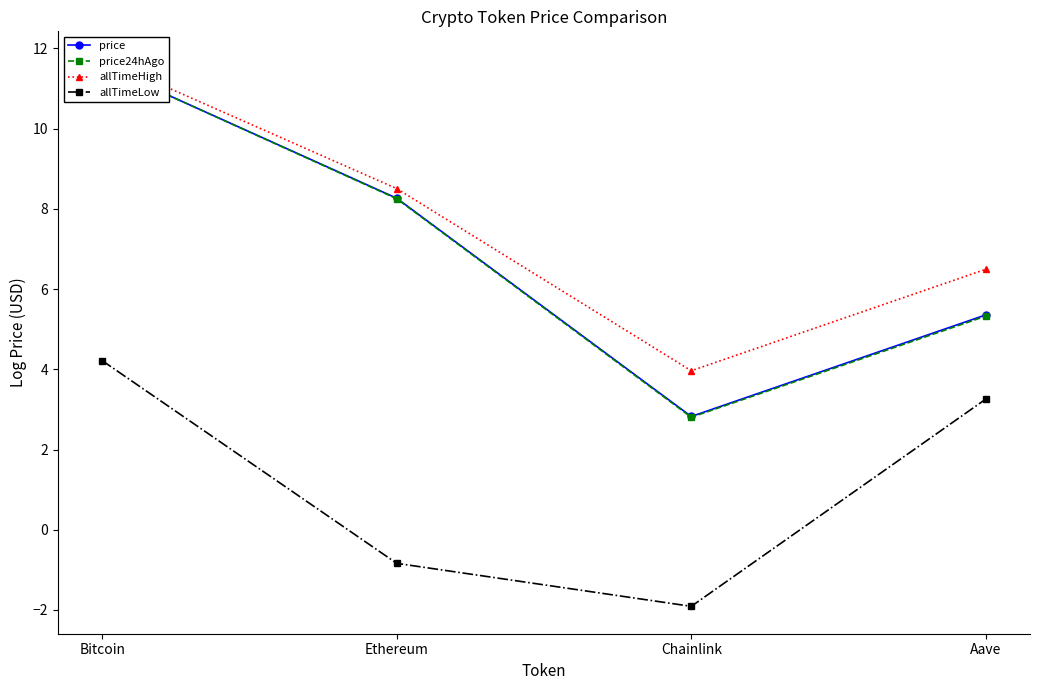

How many categories are shown in the chart?

4